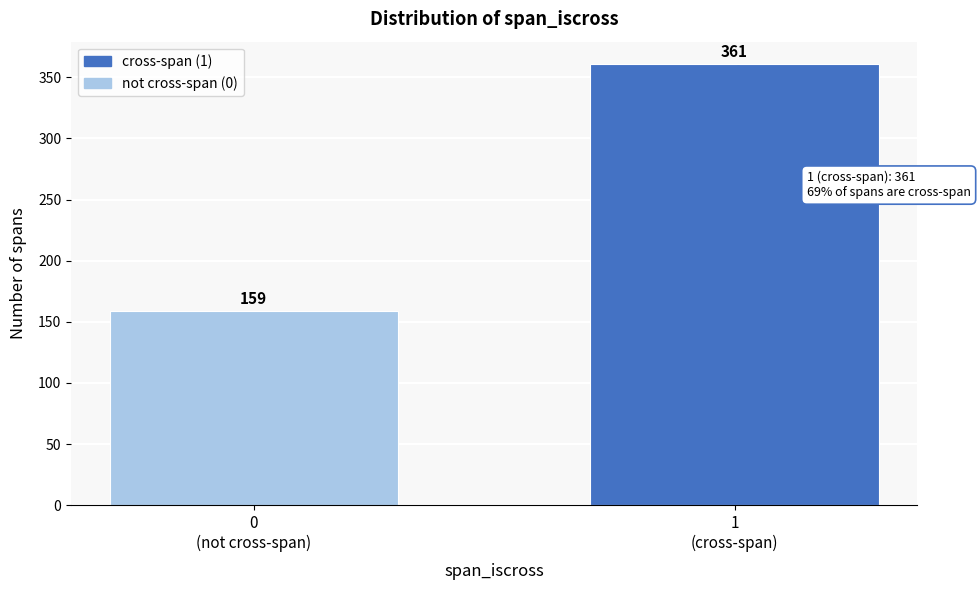

Reading left to right, what are all the values shown in this chart?

159	361